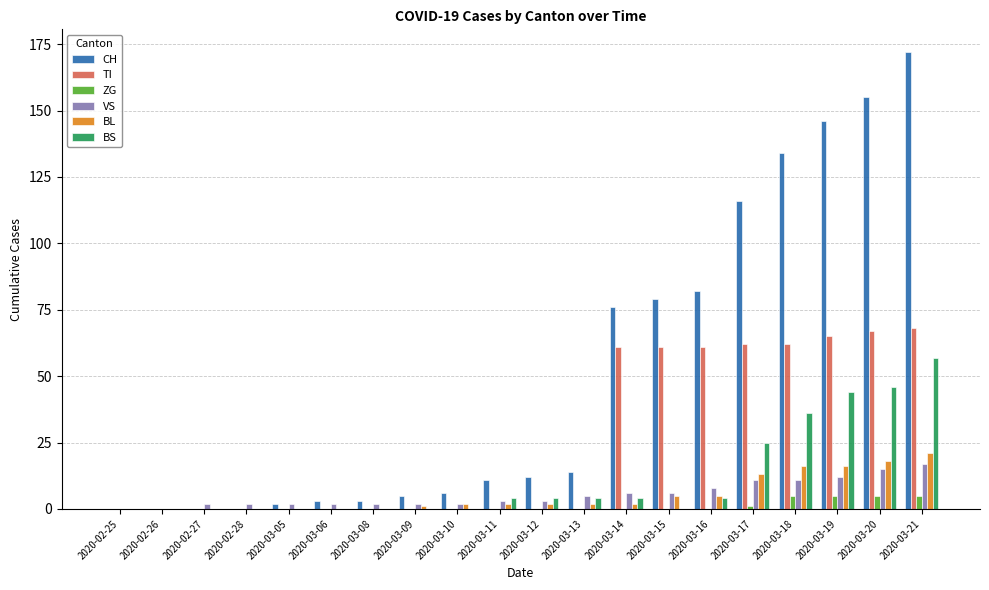

How many data points does each series have?

20